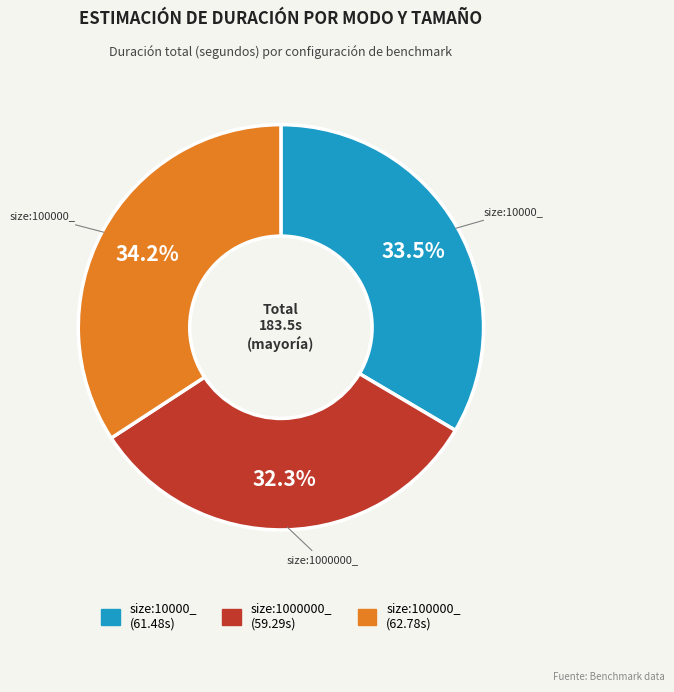

Is there any slice that represents more than half of the pie?

No